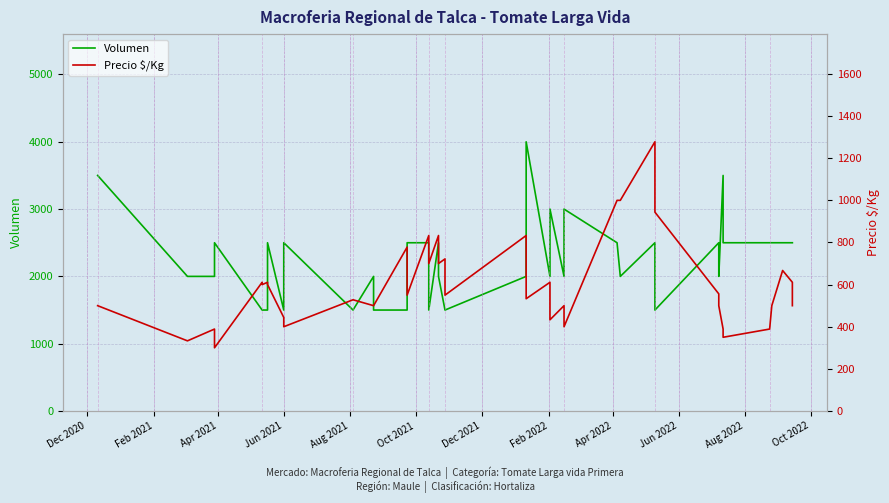

How many values in the Volumen series exceed 2500?

5